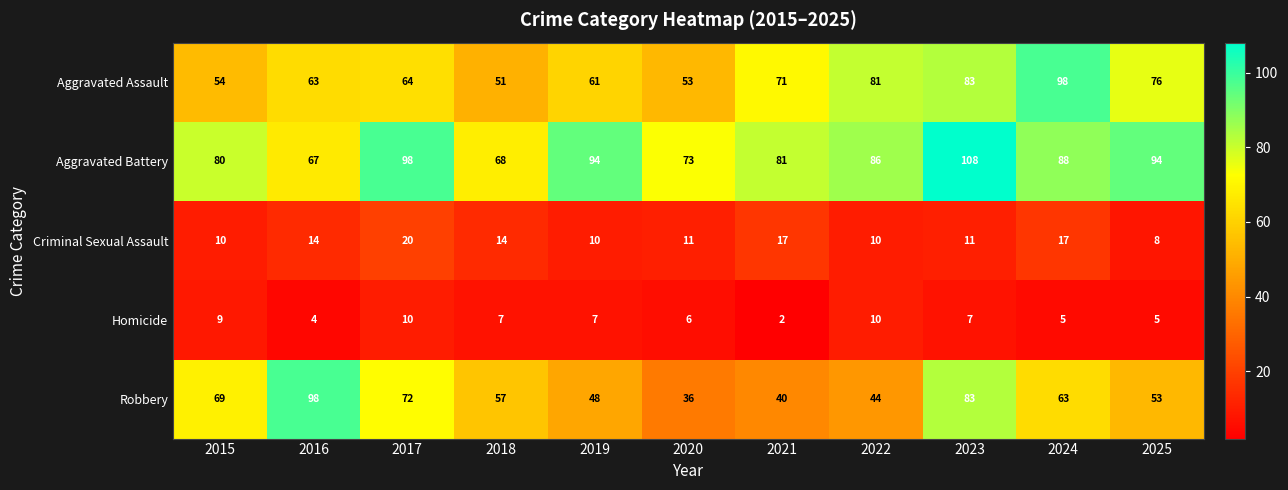

Which series has the largest range (max minus min)?

Robbery